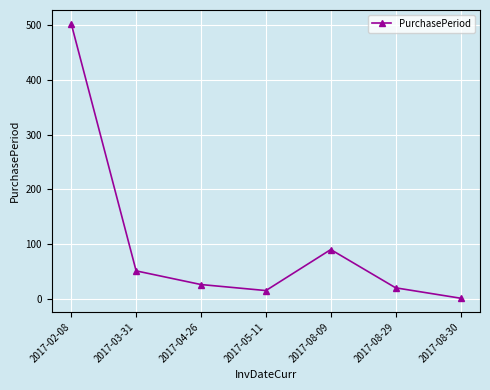

Where is the first local minimum?

2017-05-11